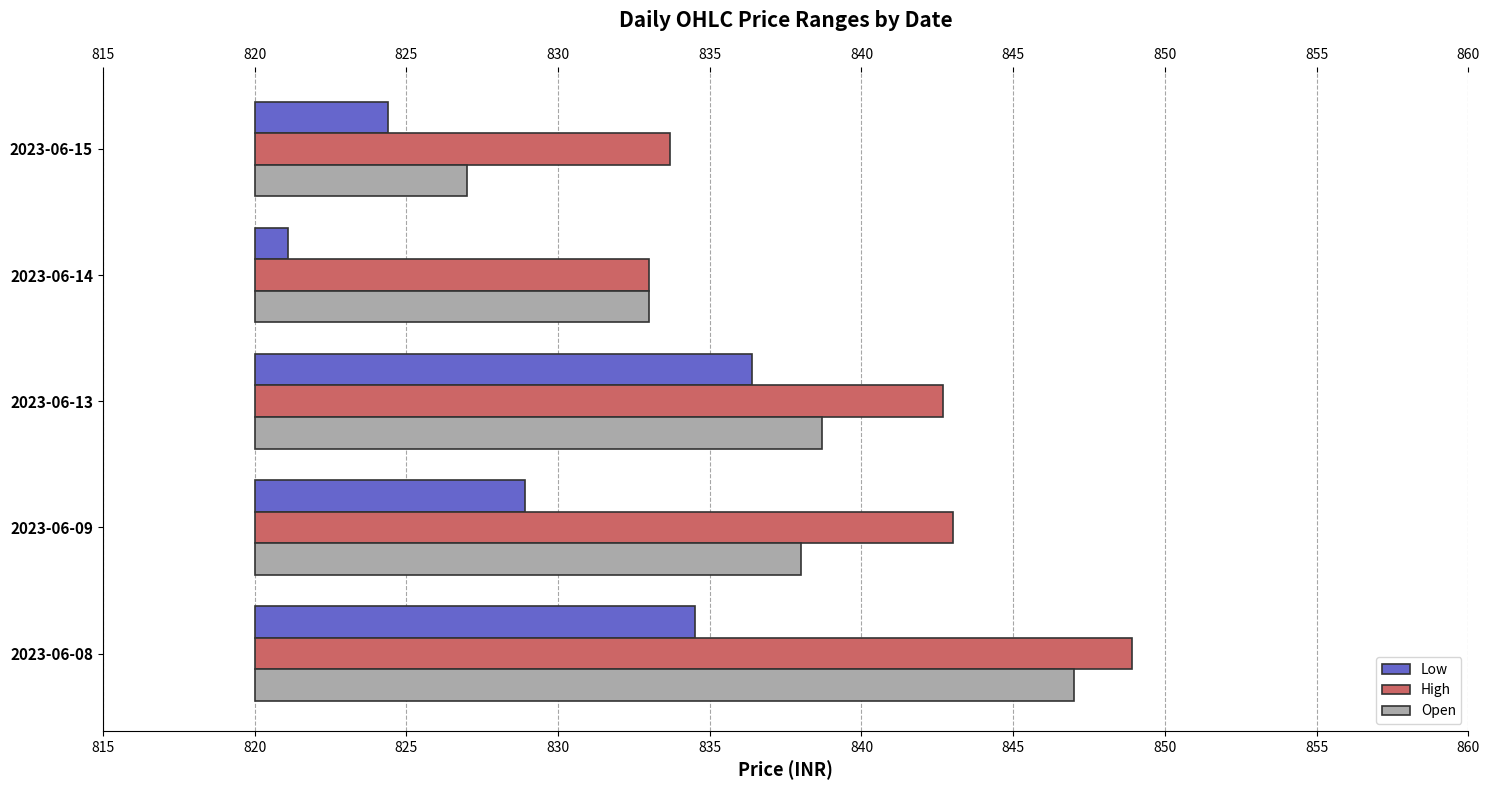

Is it true that Low equals 4.4 at 2023-06-15?

True